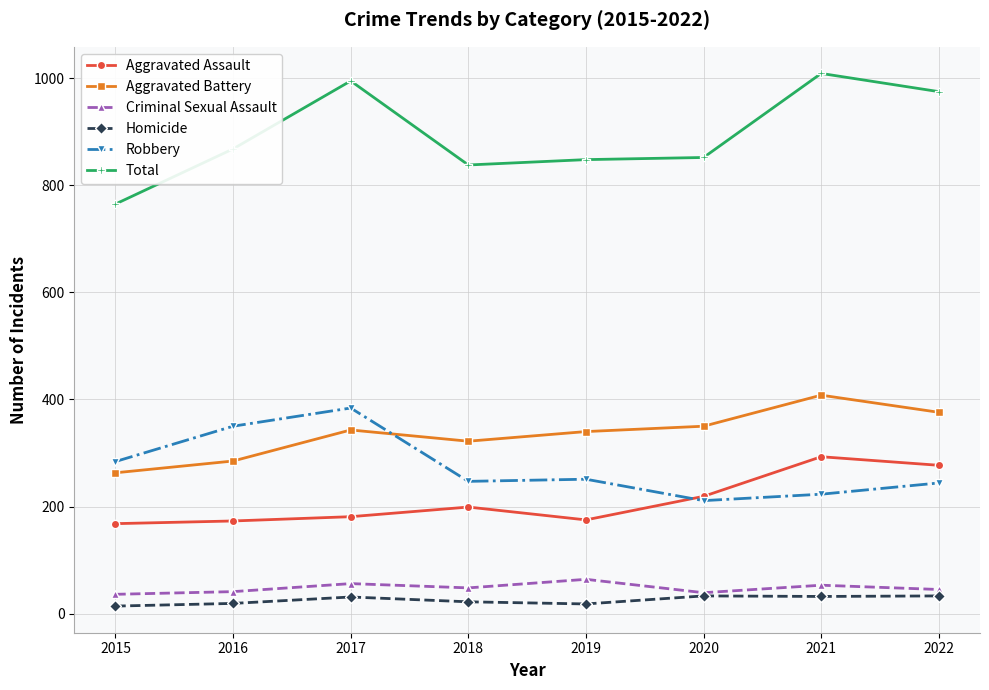

True or false: Aggravated Battery and Criminal Sexual Assault intersect in this chart.

False